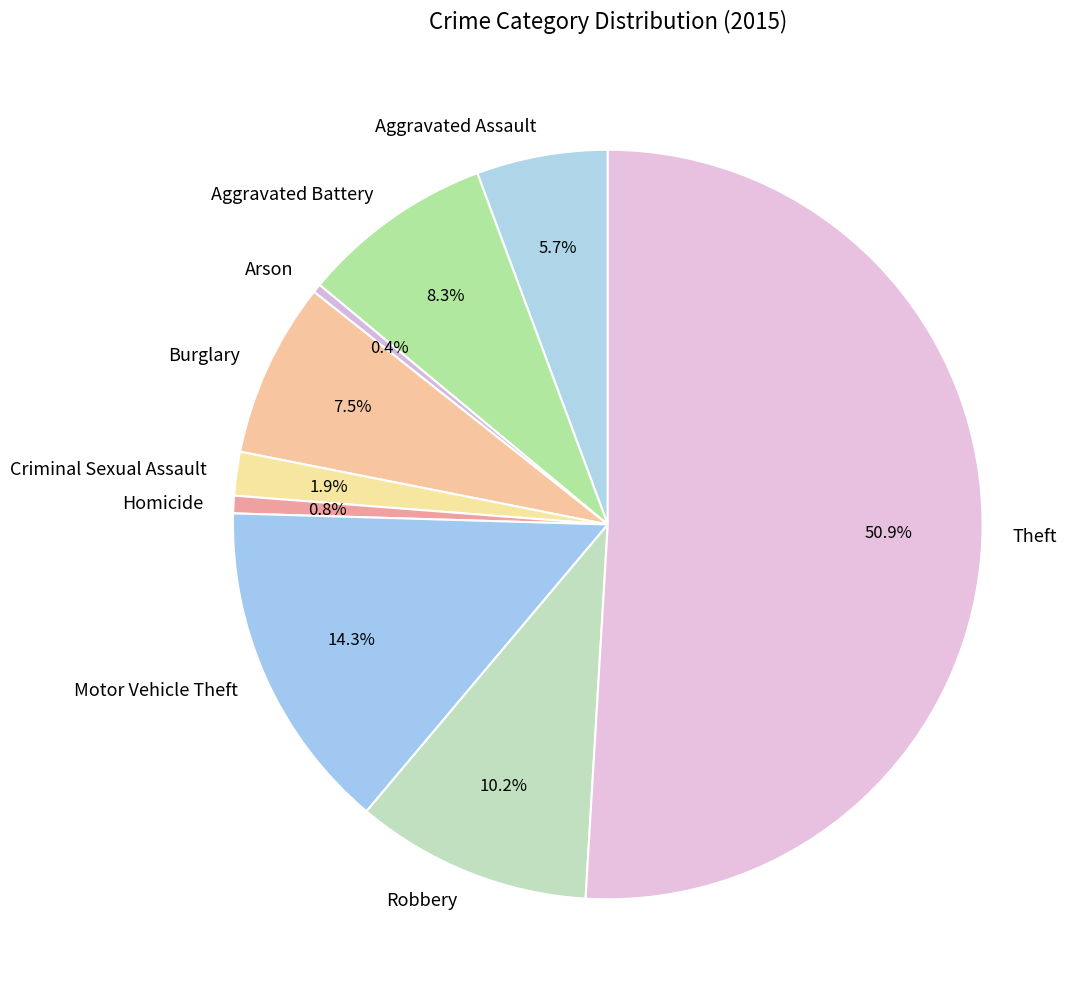

Is Arson the majority of the pie?

No